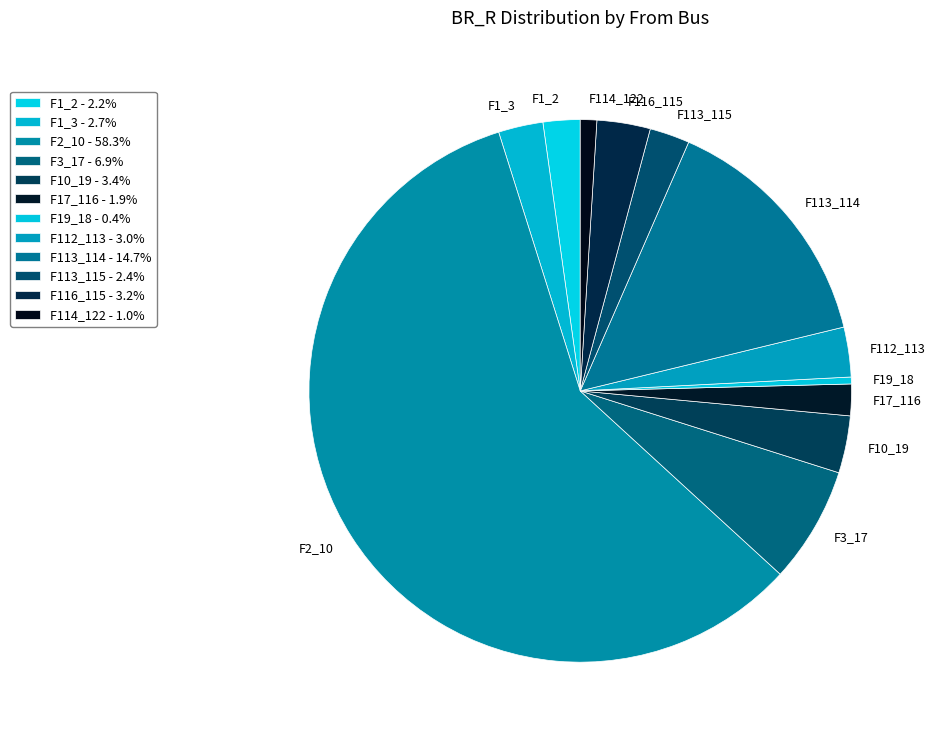

How many segments does this pie chart have?

12